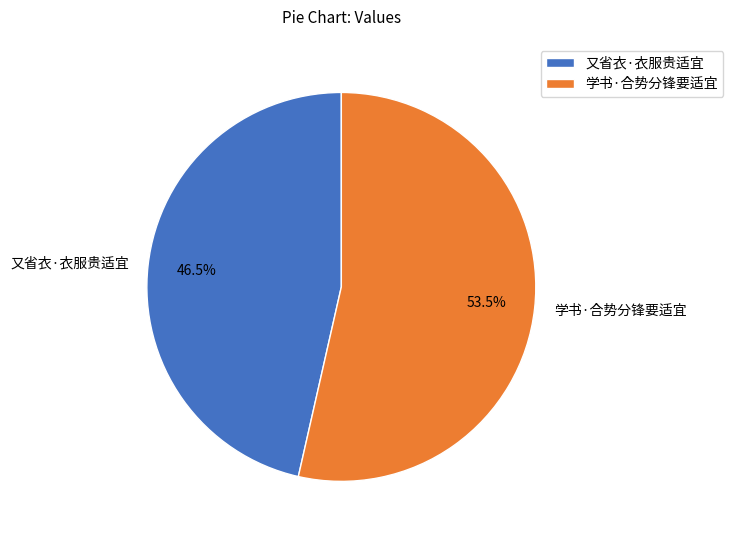

Which category accounts for the majority?

学书·合势分锋要适宜